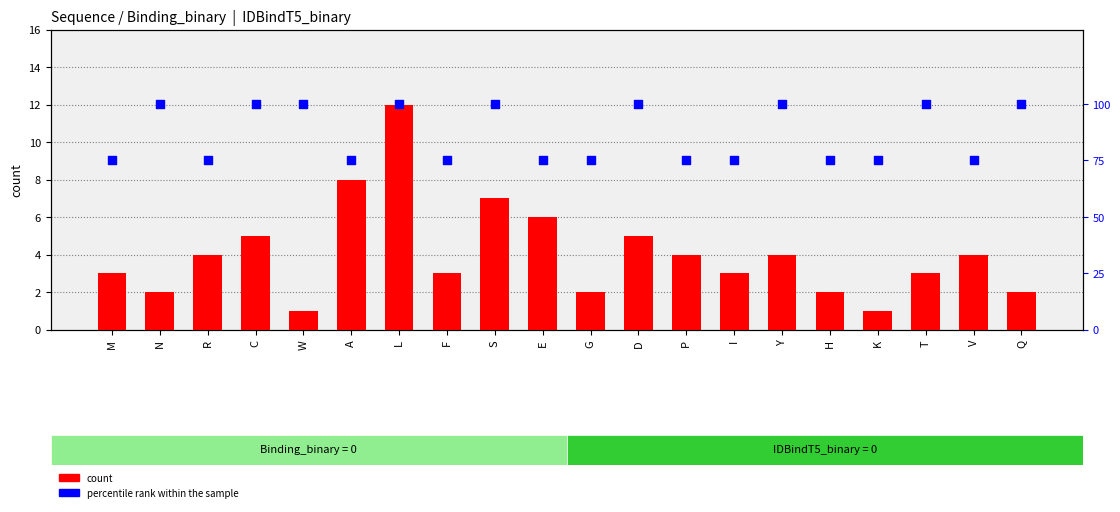

At how many categories does at least one series exceed 97?

9